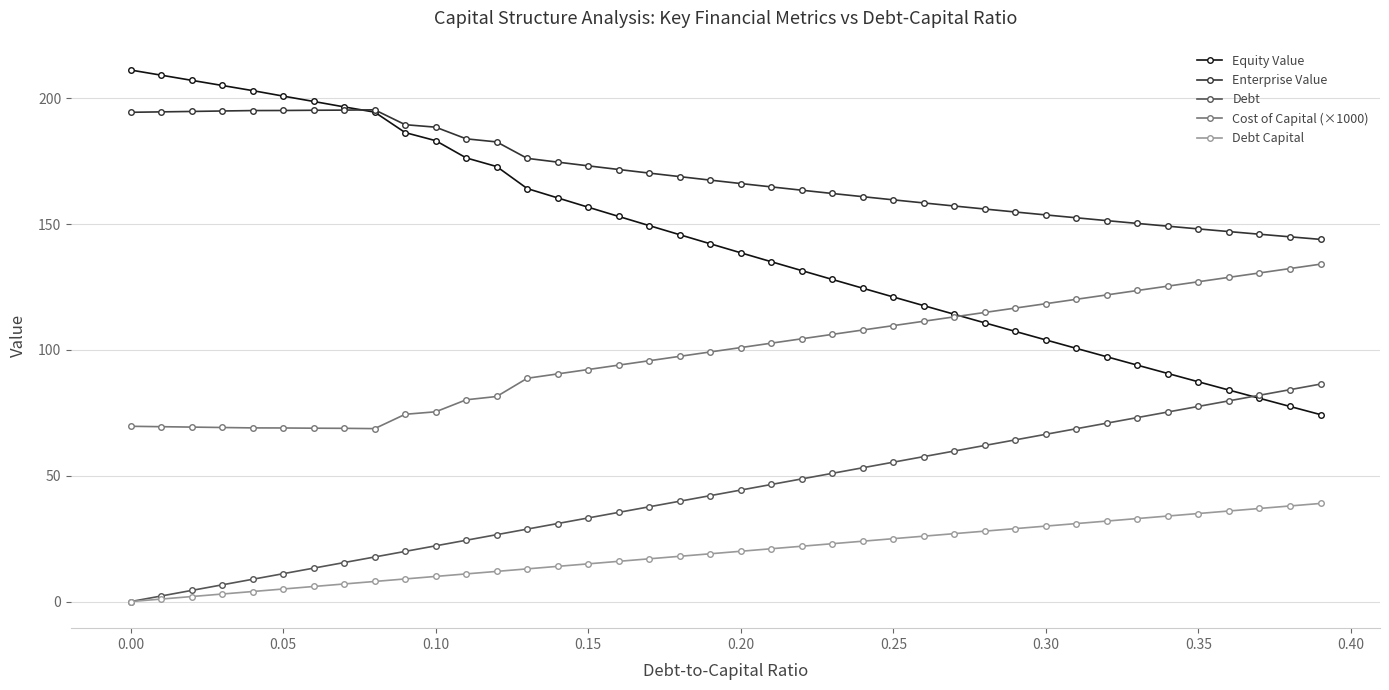

Rank the series by their maximum value, from lowest to highest.

Debt Capital, Debt, Cost of Capital (×1000), Enterprise Value, Equity Value